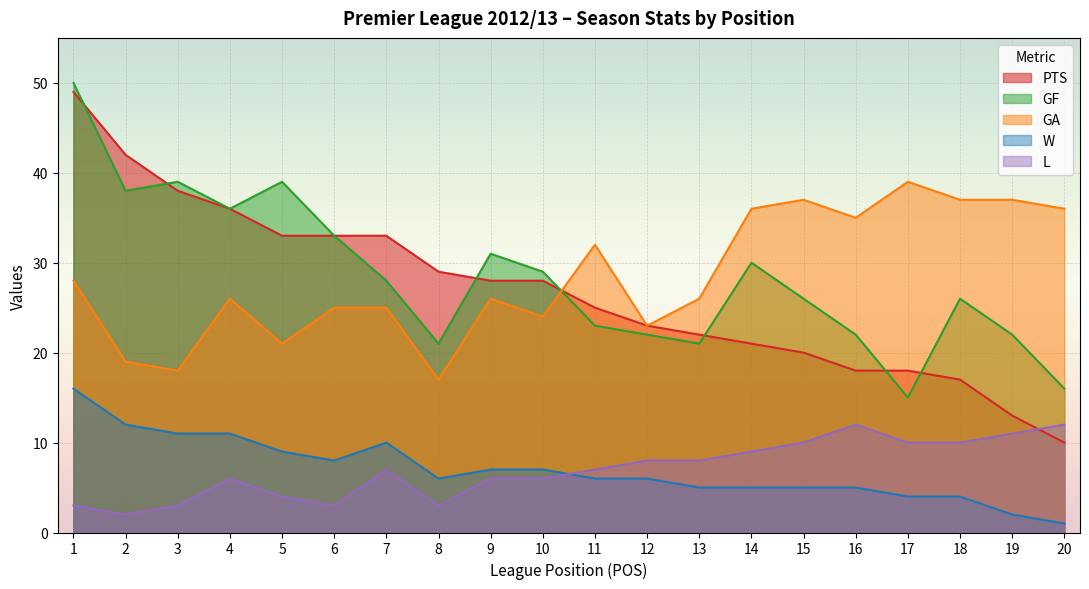

What is the value of the L point at the 13th from the left?

8